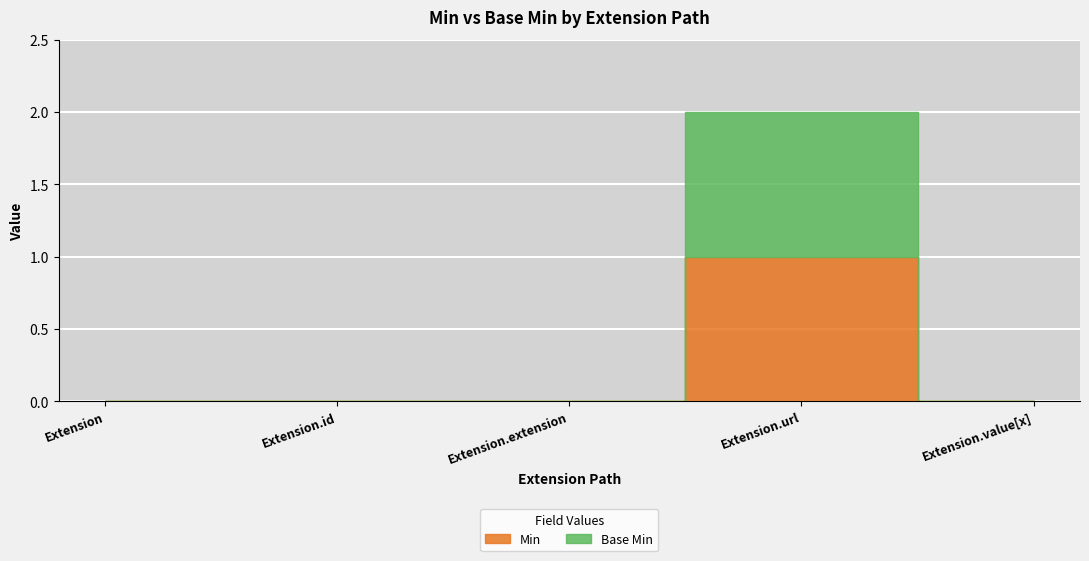

Which has a higher value, Extension.extension or Extension.value[x]?

Extension.extension